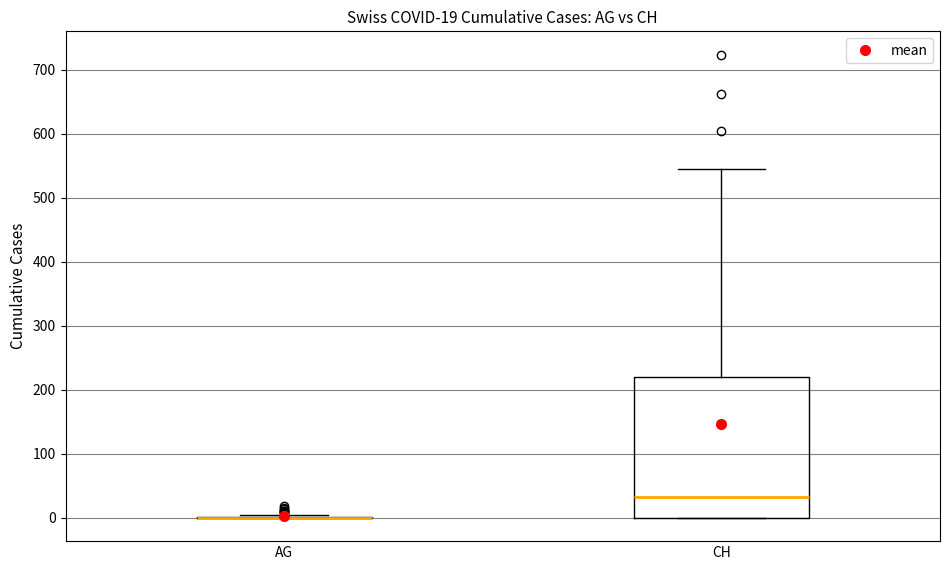

Which box is the tallest, from its lower edge to its upper edge?

CH